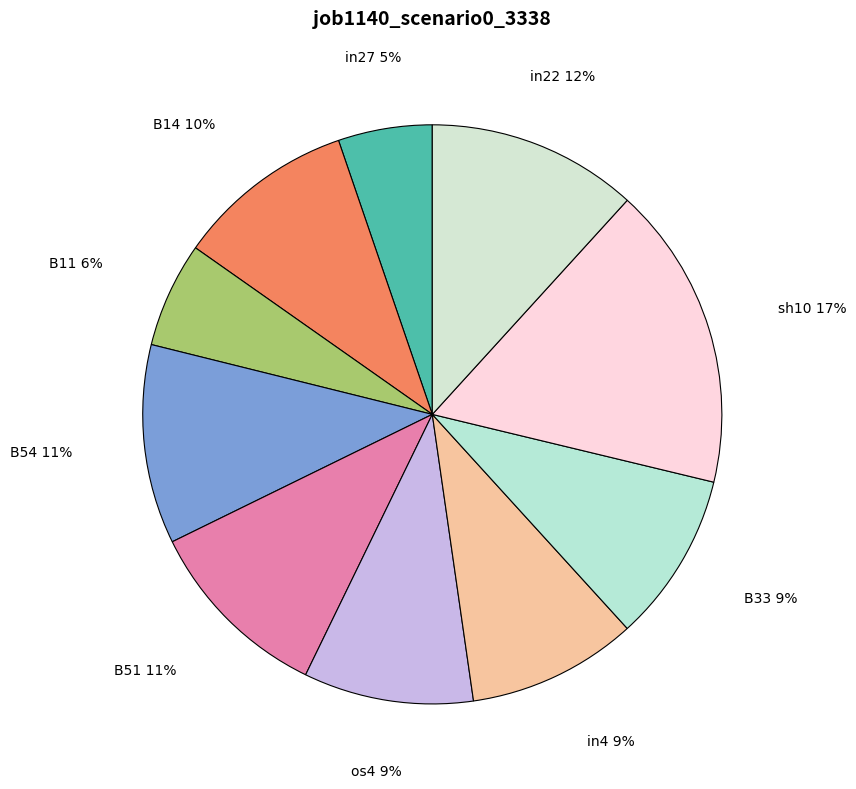

What is the smallest slice in the pie chart?

in27